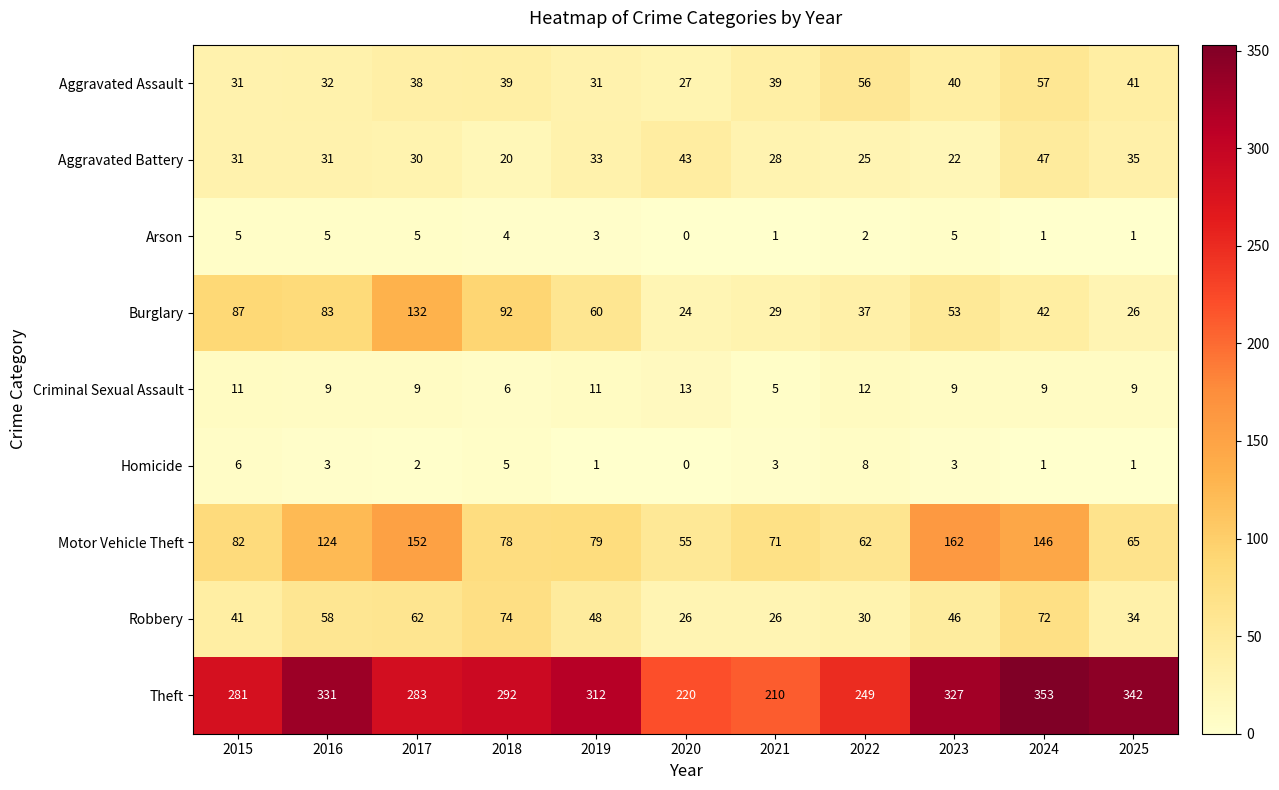

What is the sum of the Theft values at 2017 and 2023?

610